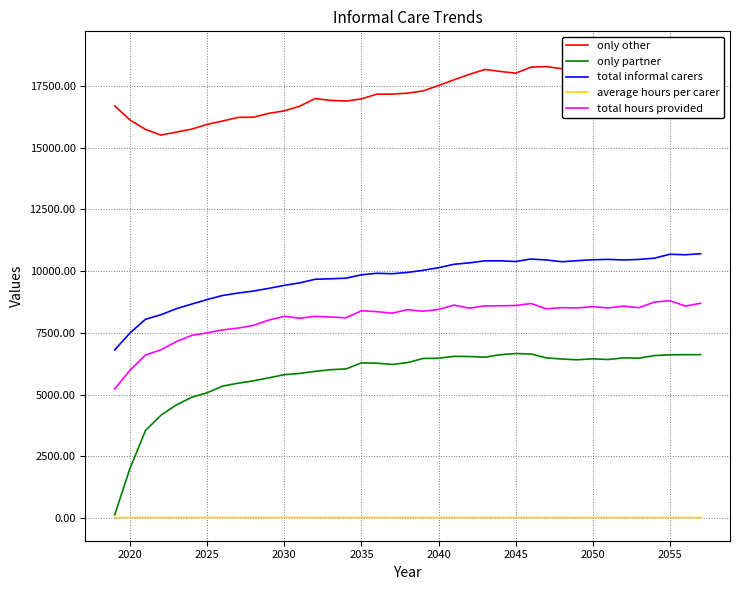

True or false: total informal carers and average hours per carer cross at least once.

False